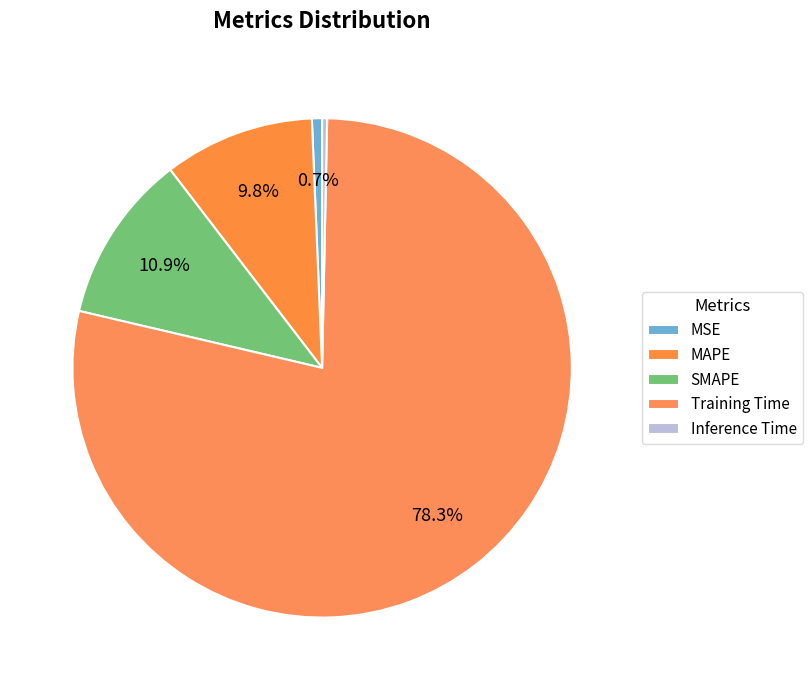

How many segments does this pie chart have?

5